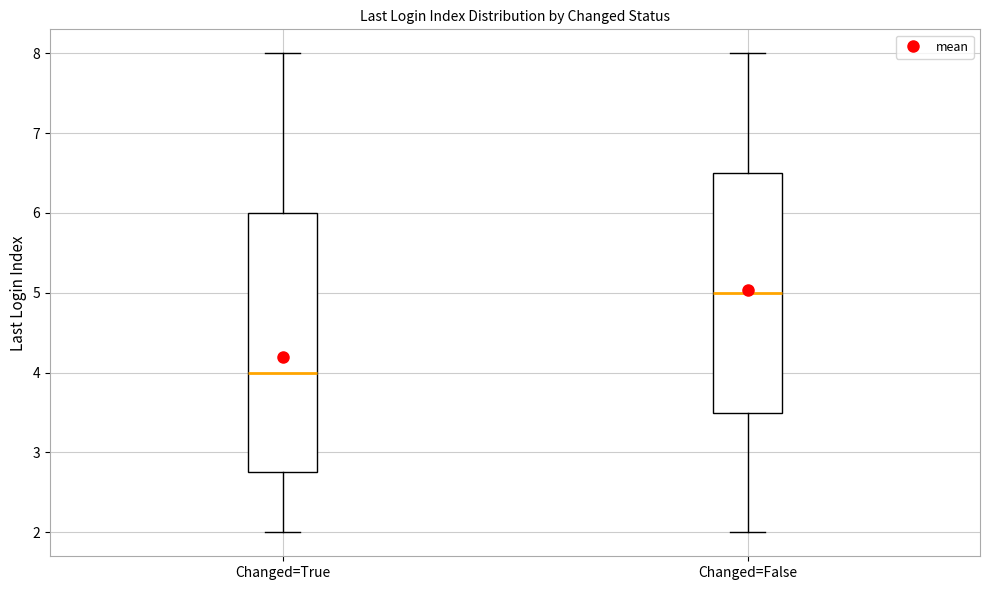

Where does the lower whisker of the box for Changed=False end on the y-axis? The values are not printed on the chart, so give them approximately, as read against the axis.

2.0